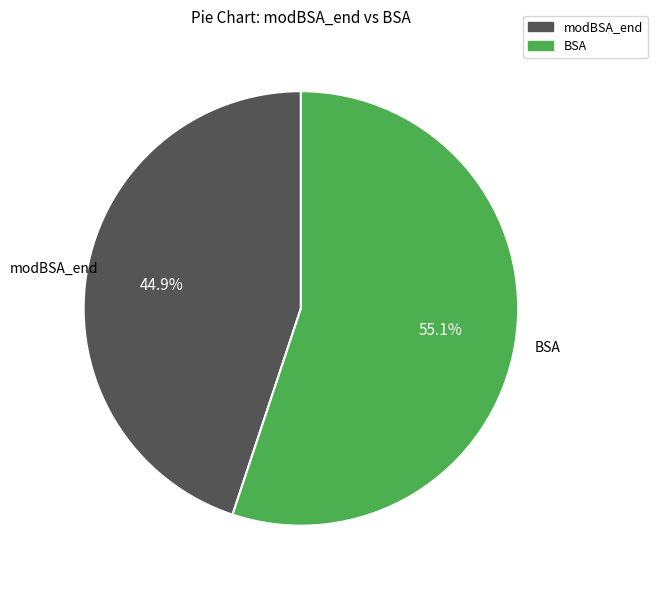

What portion of the pie excludes BSA?

44.9%